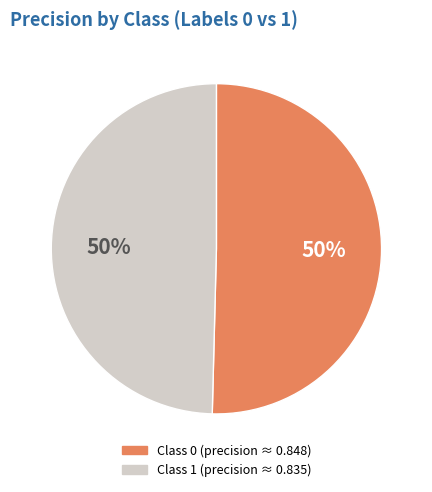

How many slices are in this pie chart?

2